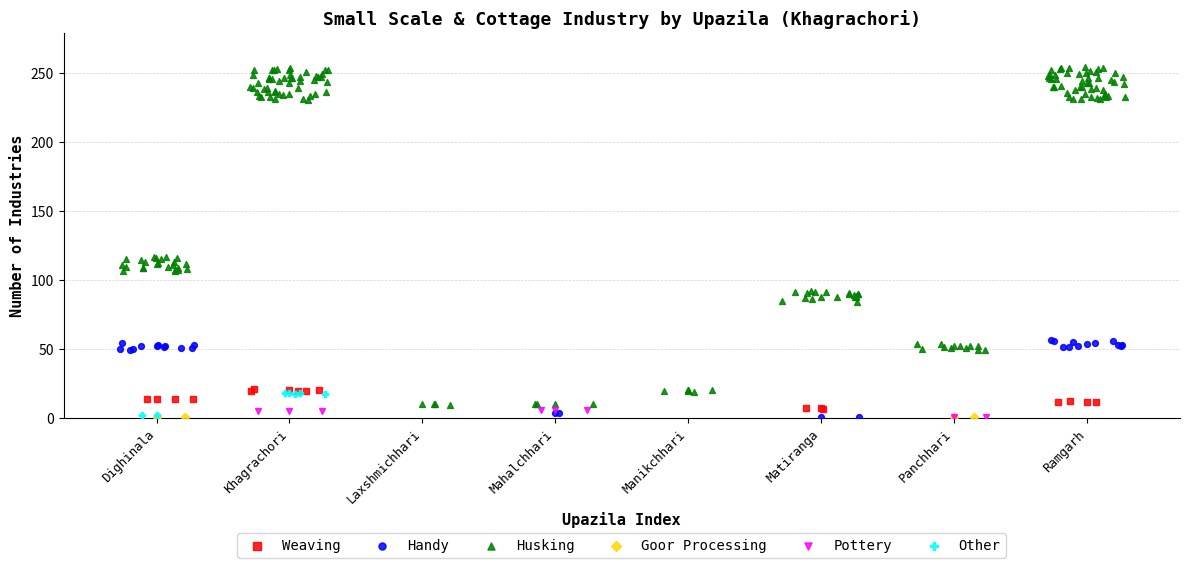

Which series contains the highest Y value?

Husking